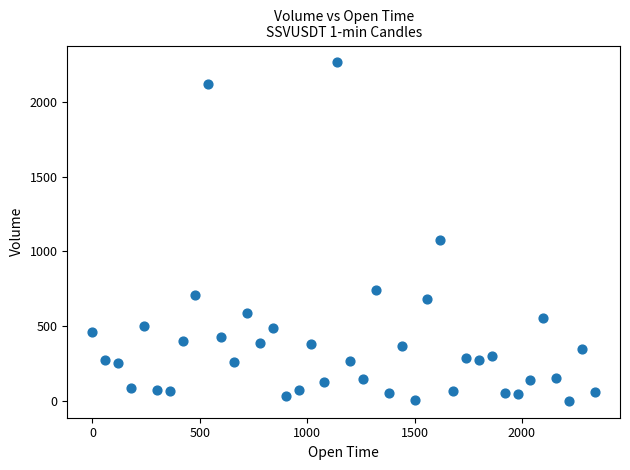

What is the range of X values (max minus min)?

2340.0